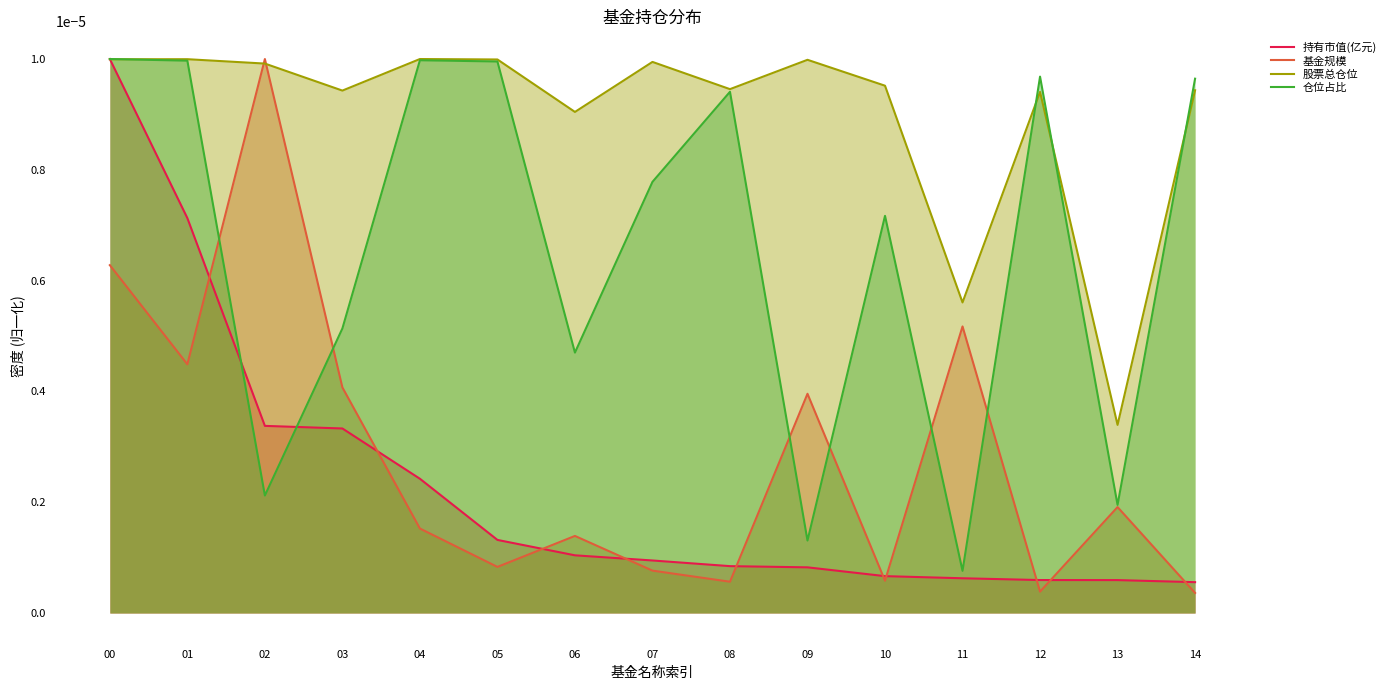

Between 08 and 04, which is larger?

04